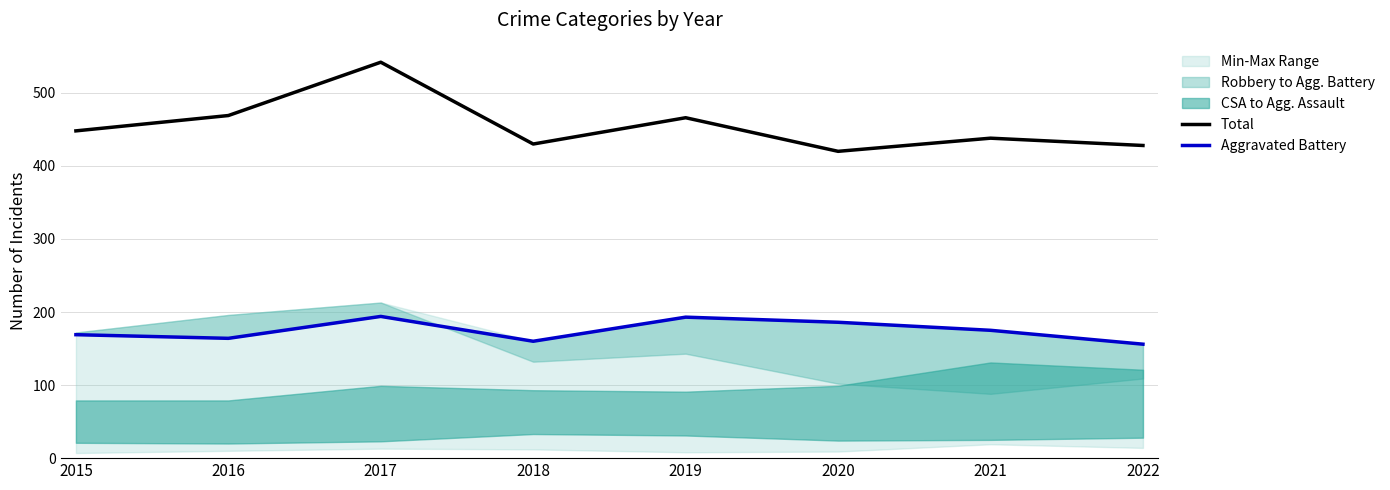

Between 2020 and 2021, which series saw the biggest shift?

Total